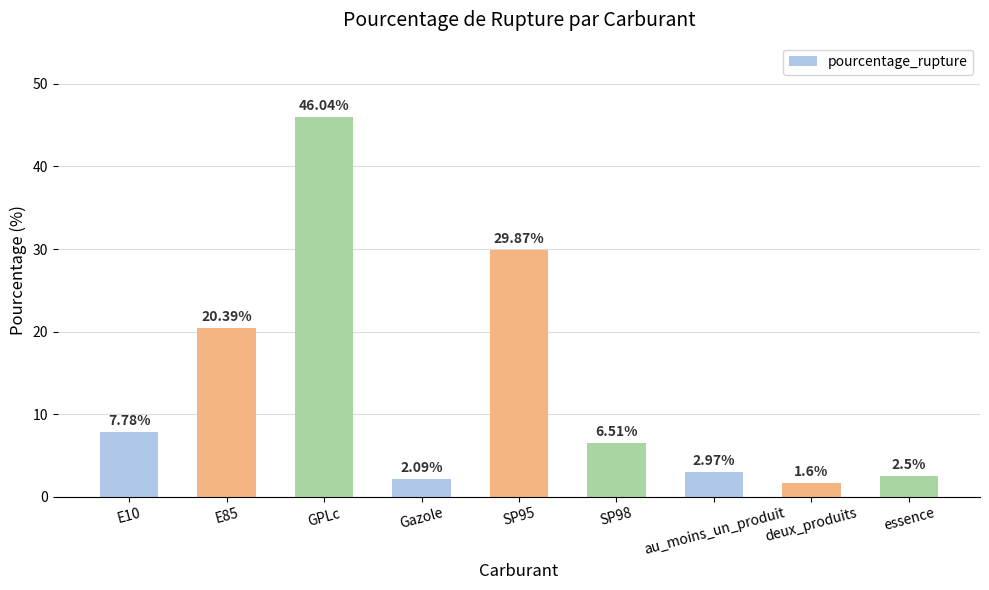

Where does the data first go above 6?

E10